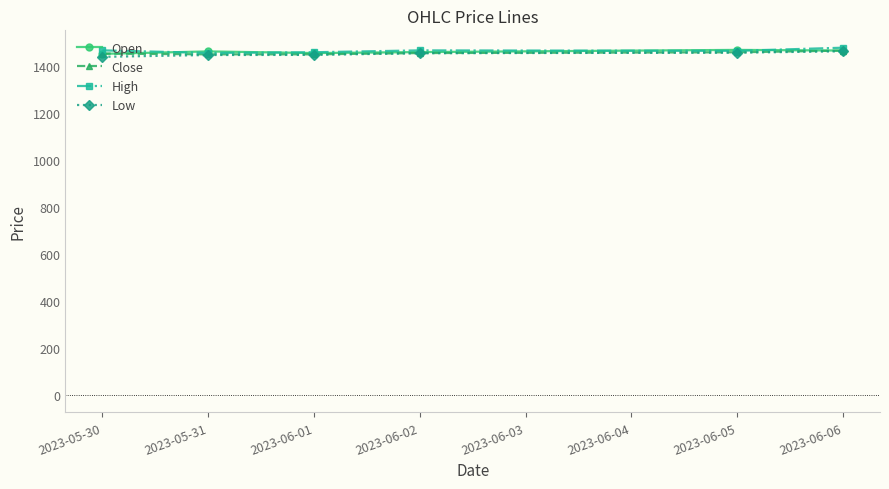

What is the total value across all series at 2023-06-06?

5873.5